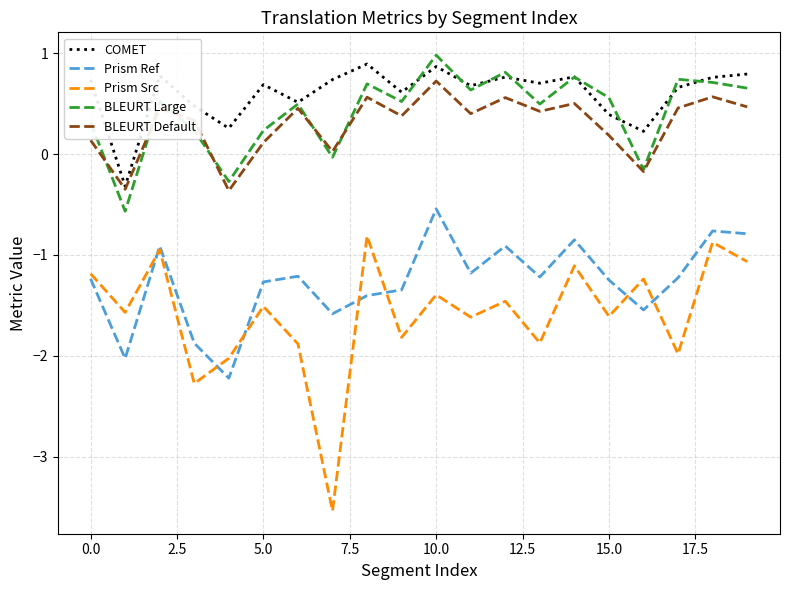

Which series has the largest range (max minus min)?

Prism Src